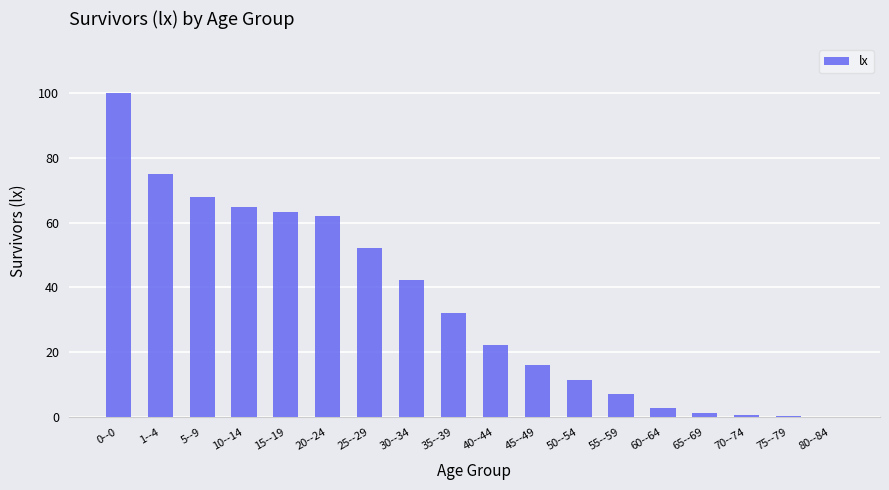

True or false: the data shows 100.0 at 0--0.

True